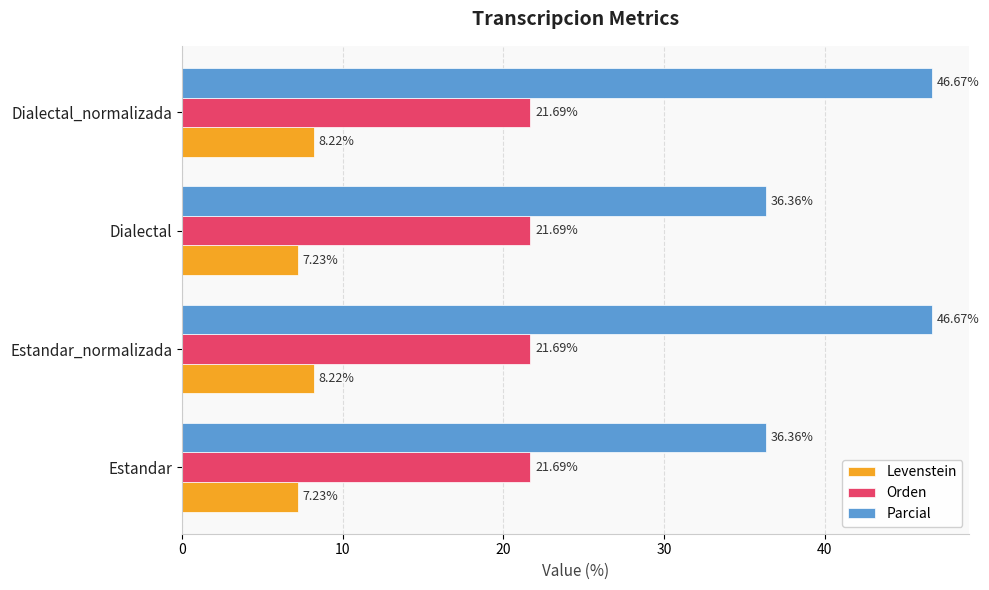

Which series has the largest total across all categories?

Parcial